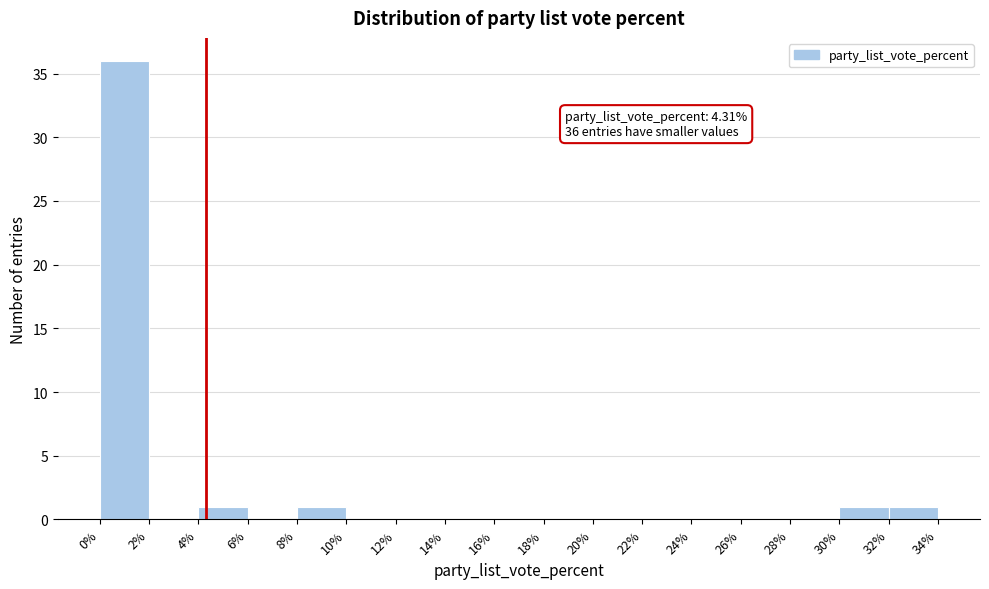

Over which range of the x-axis is the bar tallest?

0% to 2%